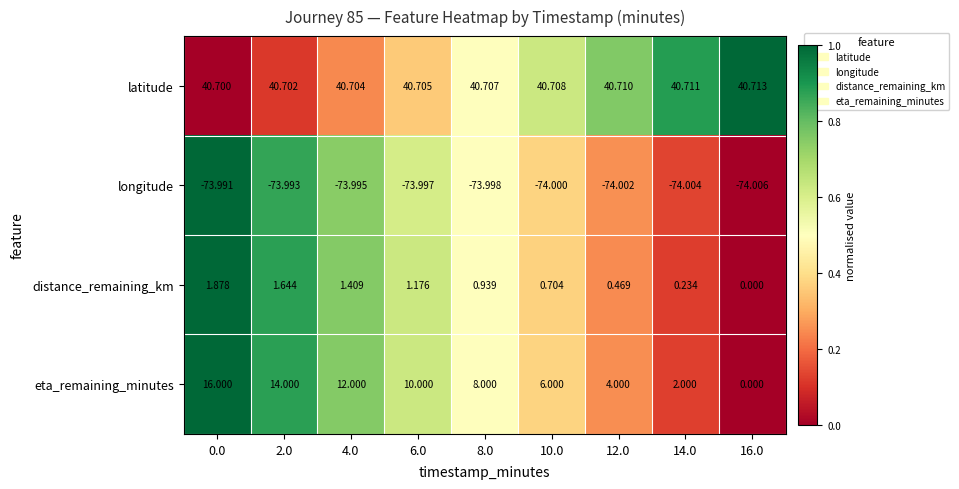

Is the value of latitude at 2.0 greater than the value of longitude at 16.0?

Yes